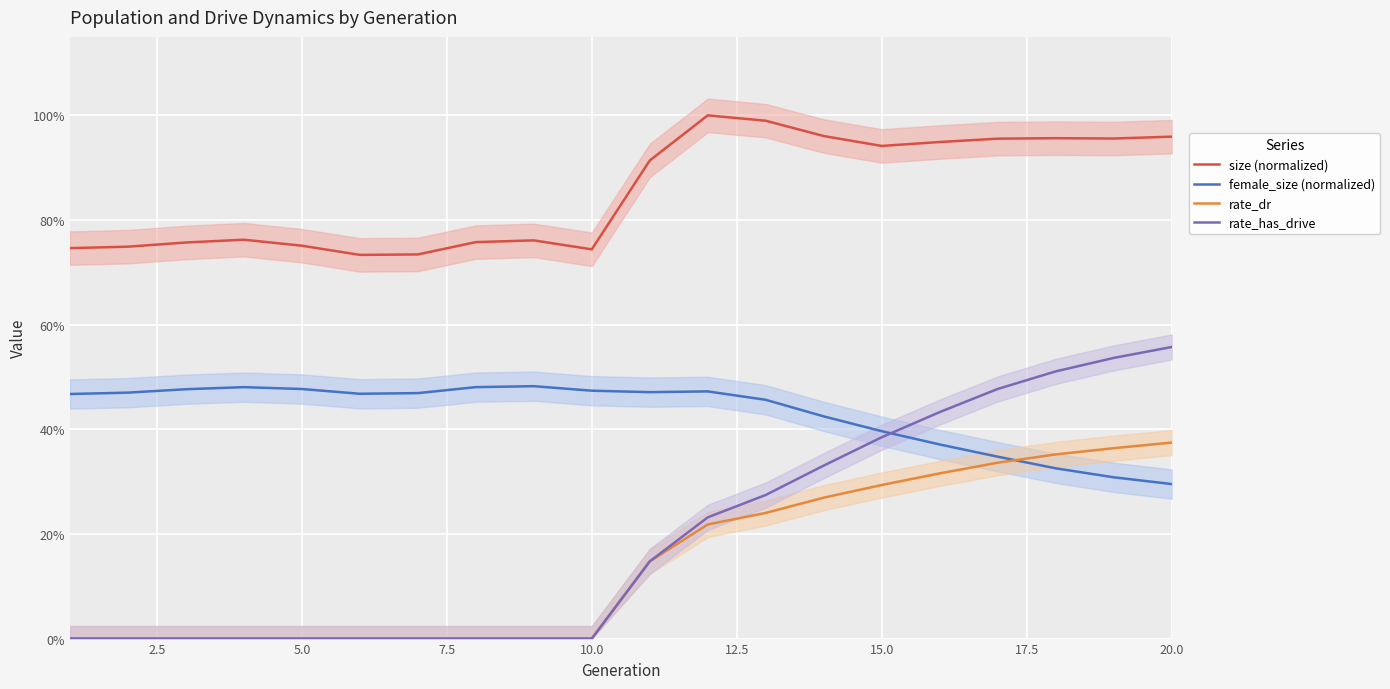

What is the maximum value shown in the chart?

1.0